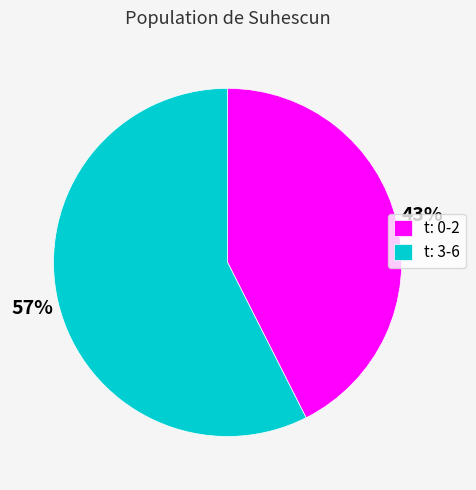

Does any single category account for the majority?

Yes